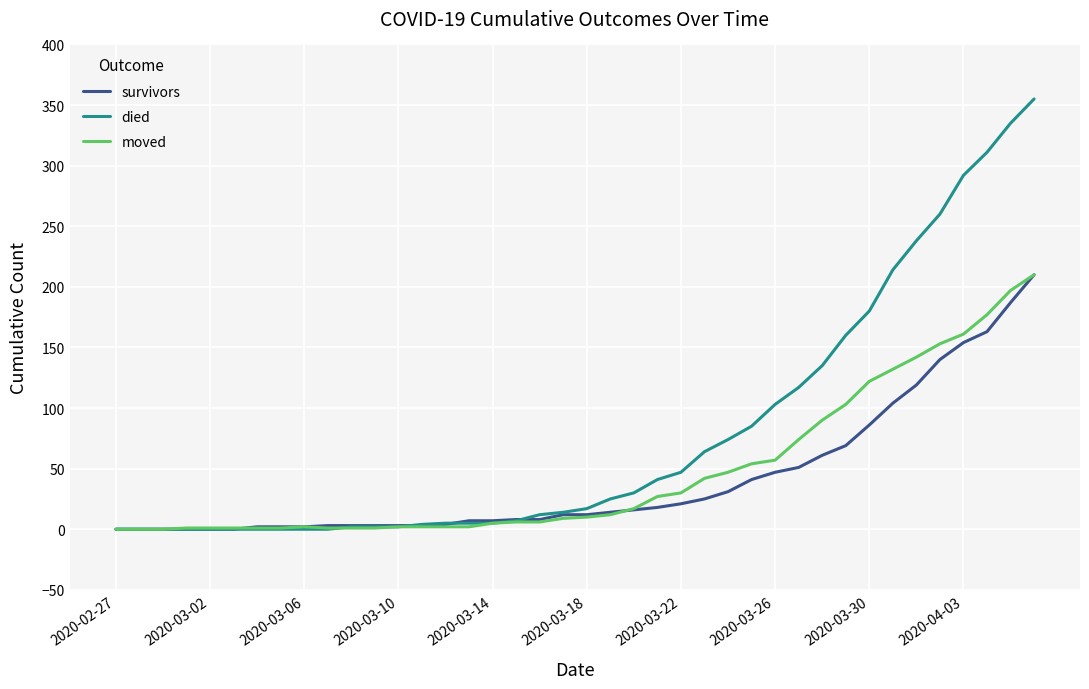

What is the difference between the maximum and minimum values in the moved series?

210